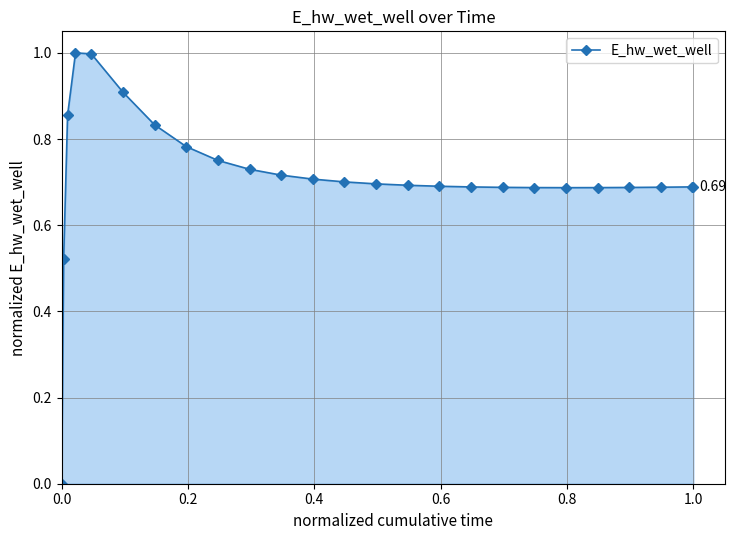

How many positive values are there?

24